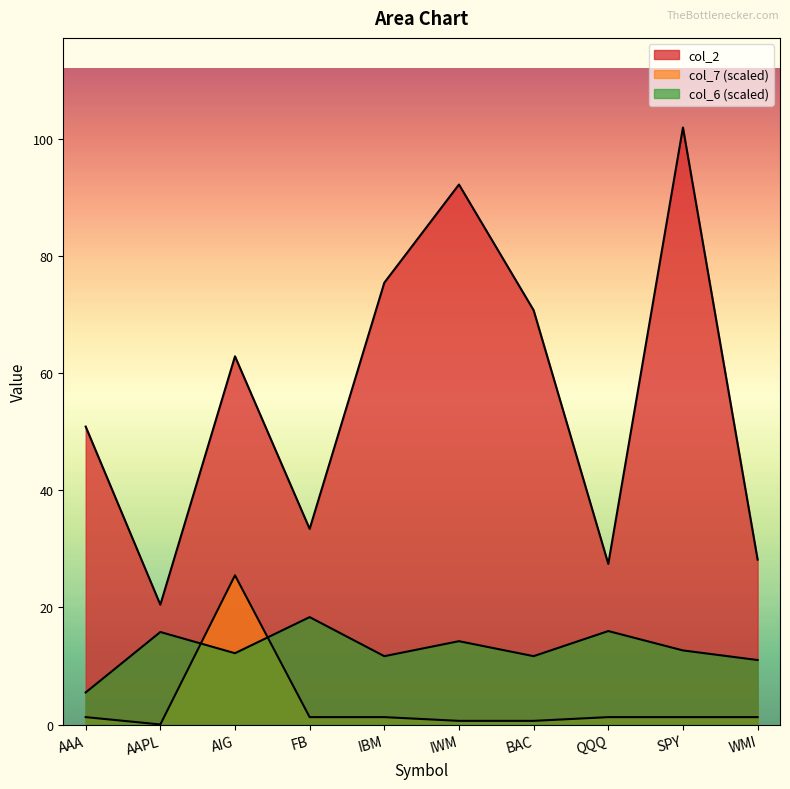

How many interior local valleys does the col_7 series have?

1